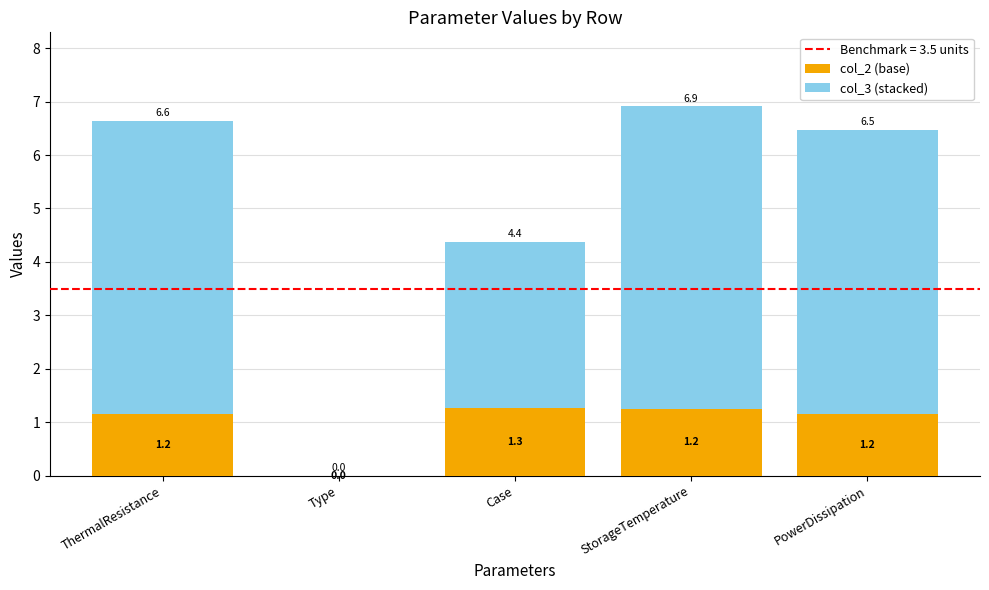

What is the total value across all series at Case?

4.4